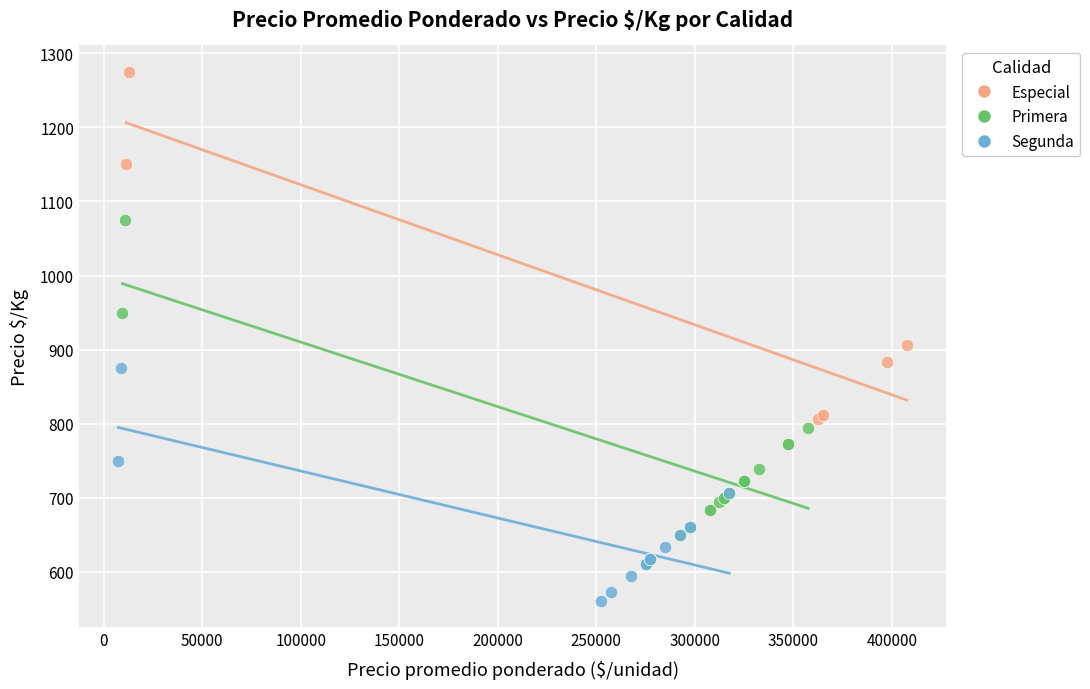

Which series contains the highest Y value?

Especial